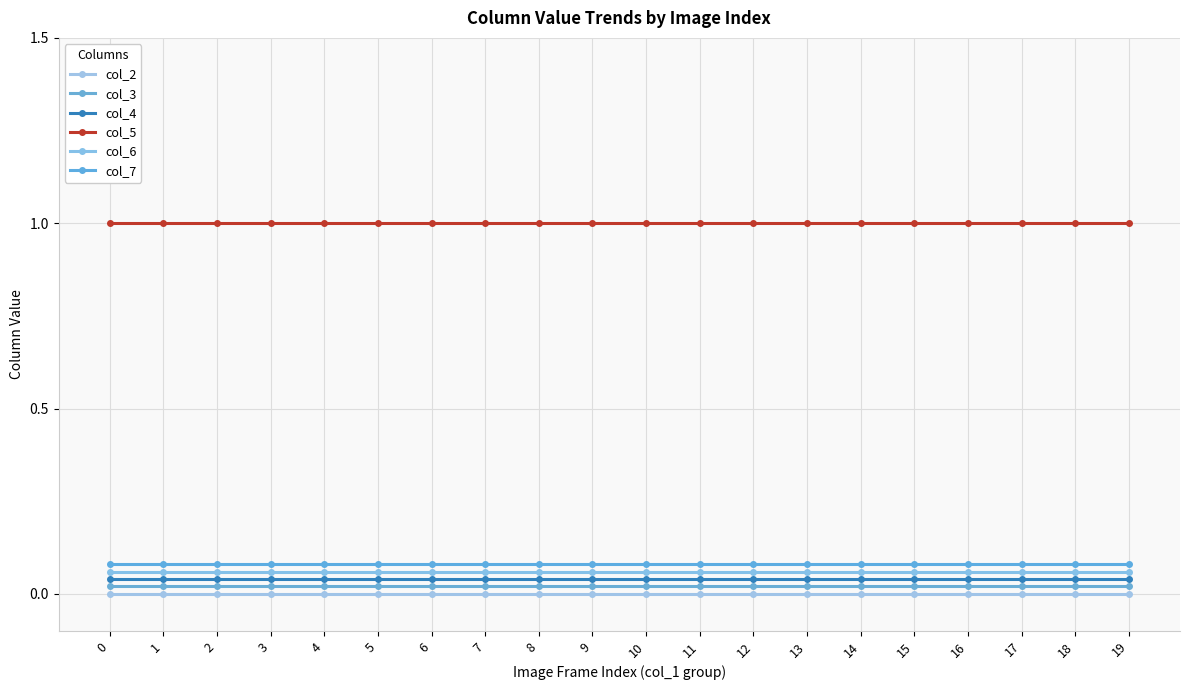

Is it true that col_7 equals 0.1 at 13?

False